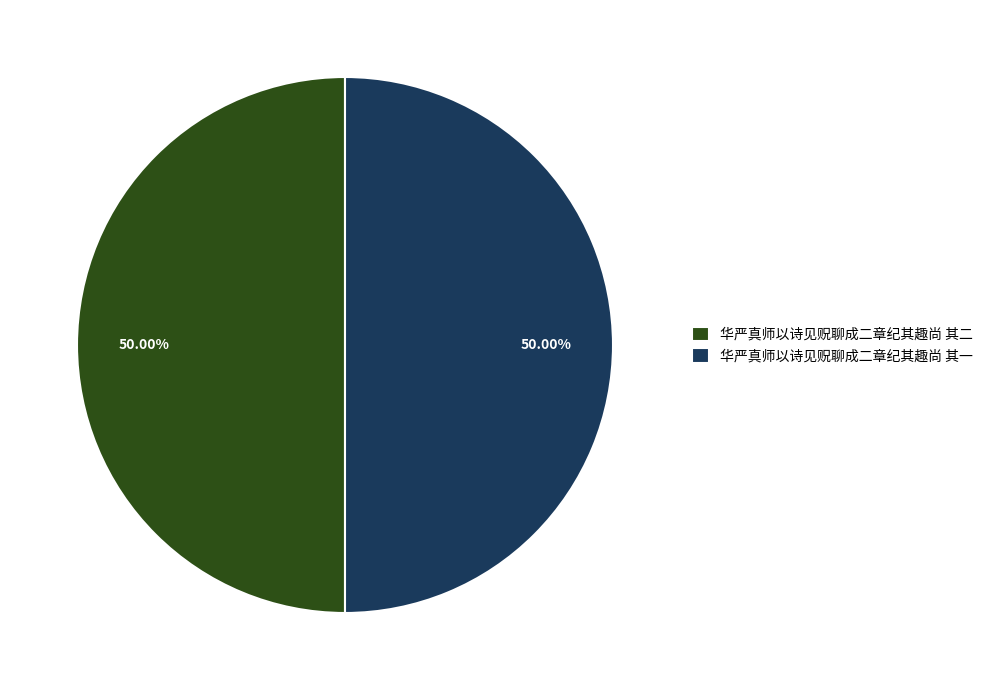

How many slices are in this pie chart?

2